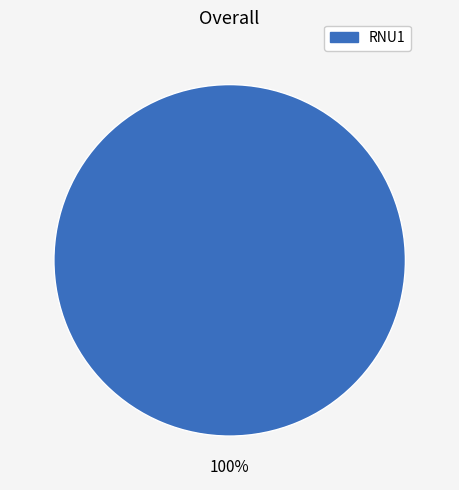

To the nearest percent, what percentage of the pie is RNU1?

100%